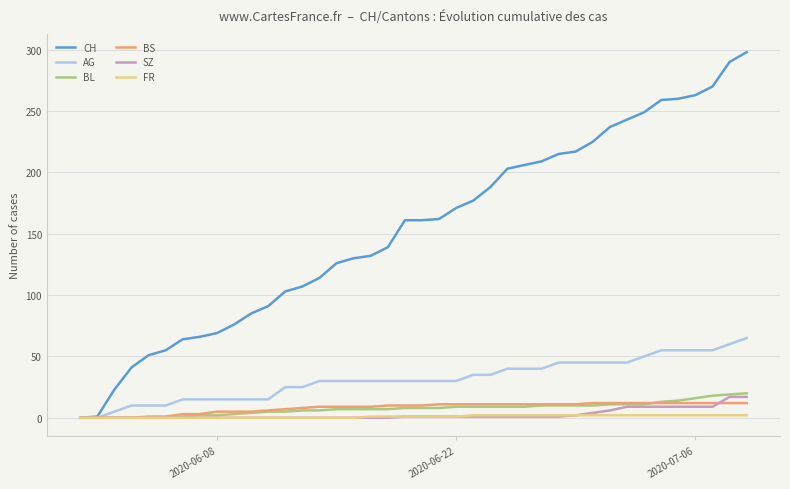

What is the greatest value displayed?

298